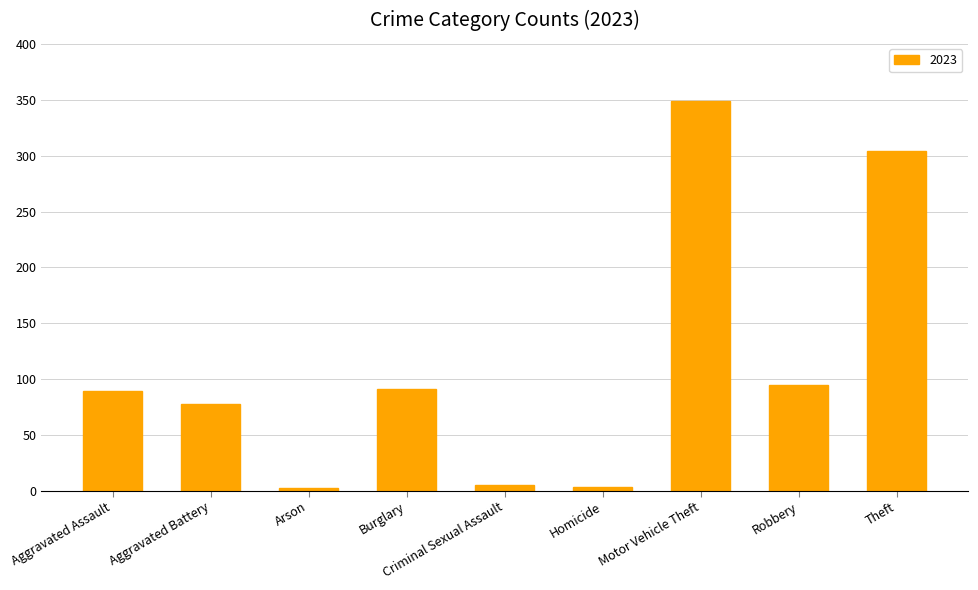

Approximately how many times larger is the value at Aggravated Battery compared to Burglary?

0.9